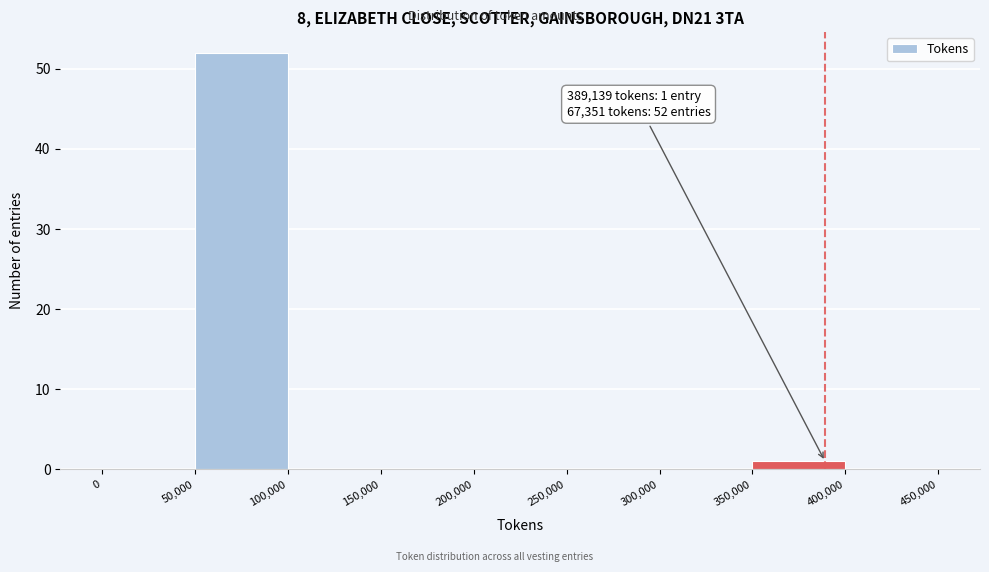

Which range on the x-axis has the tallest bar?

50,000 to 100,000